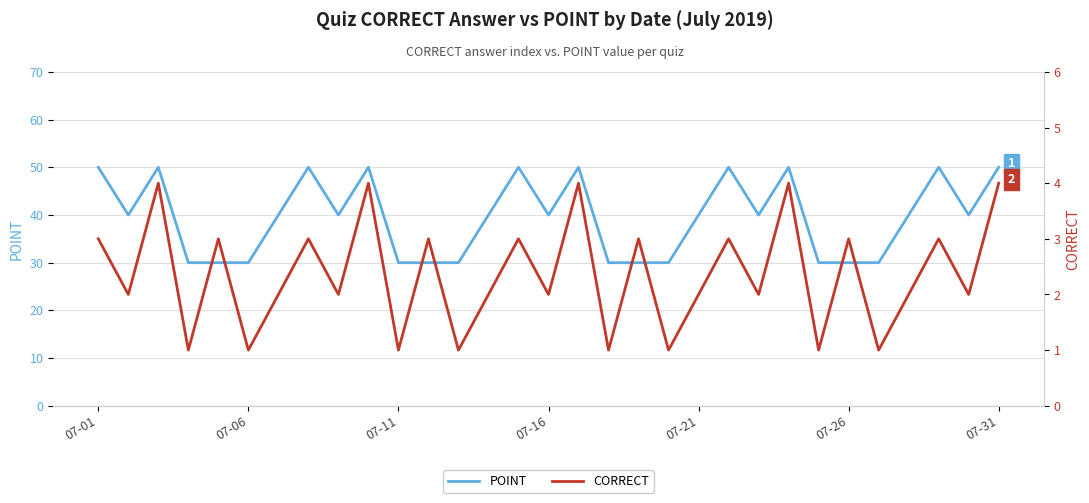

Which series has the largest total across all categories?

POINT